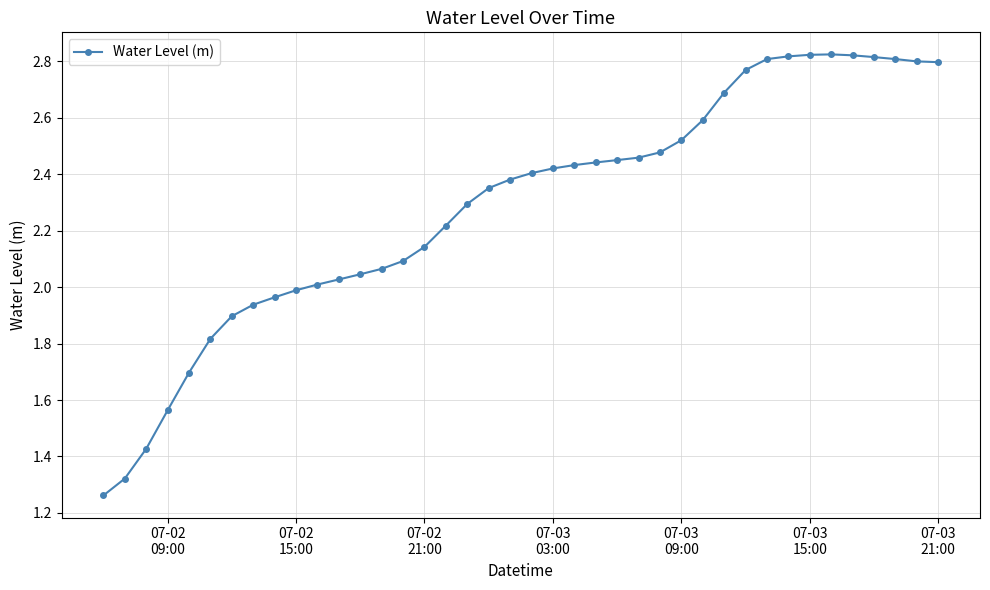

What is the average value?

2.3